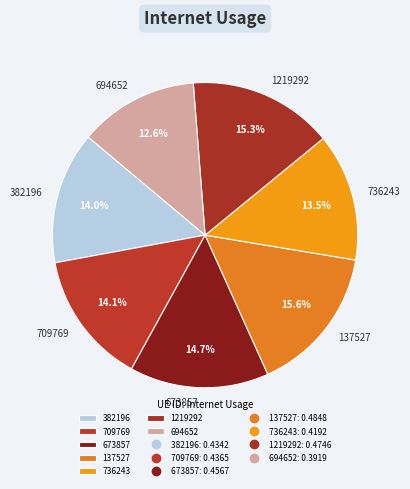

To the nearest percent, what portion does 1219292 represent?

15%